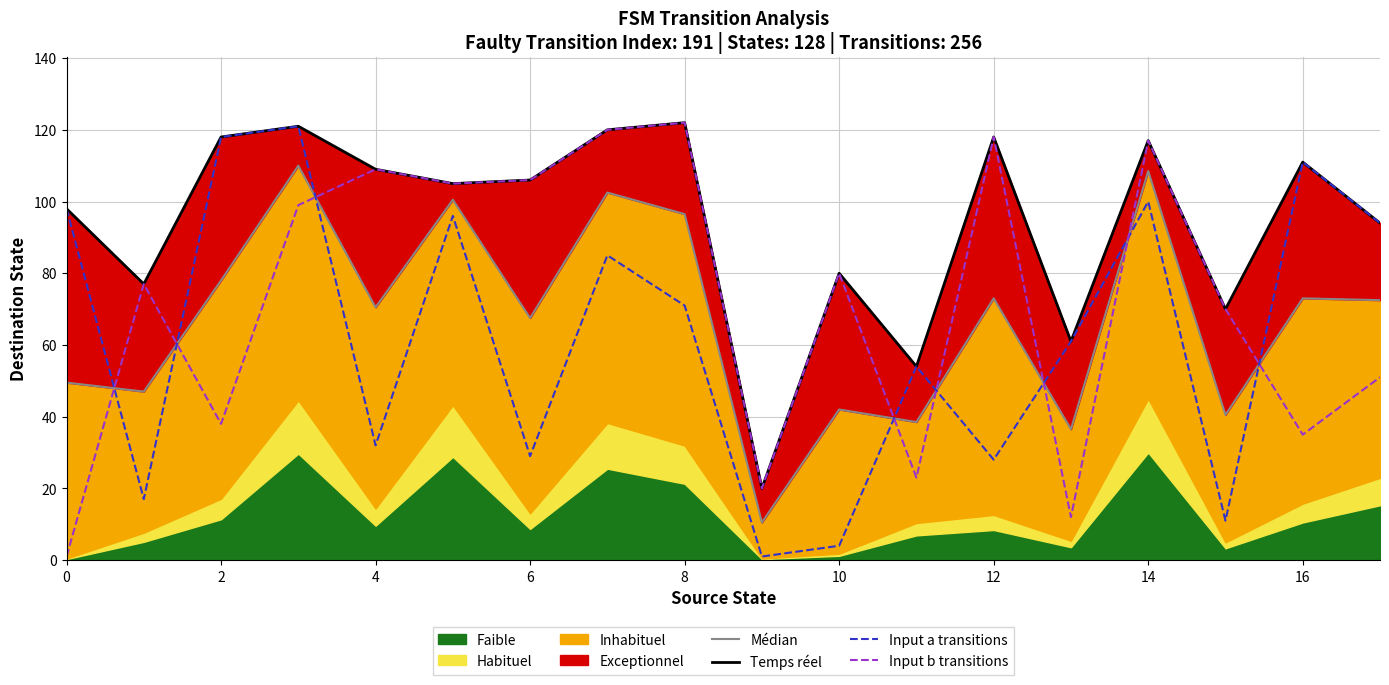

What is the difference between the second highest and minimum values in the Médian series?

98.0